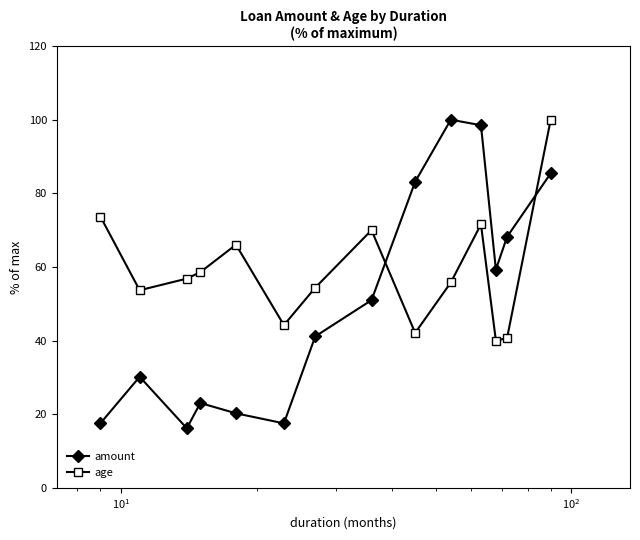

How many times do amount and age cross each other?

2